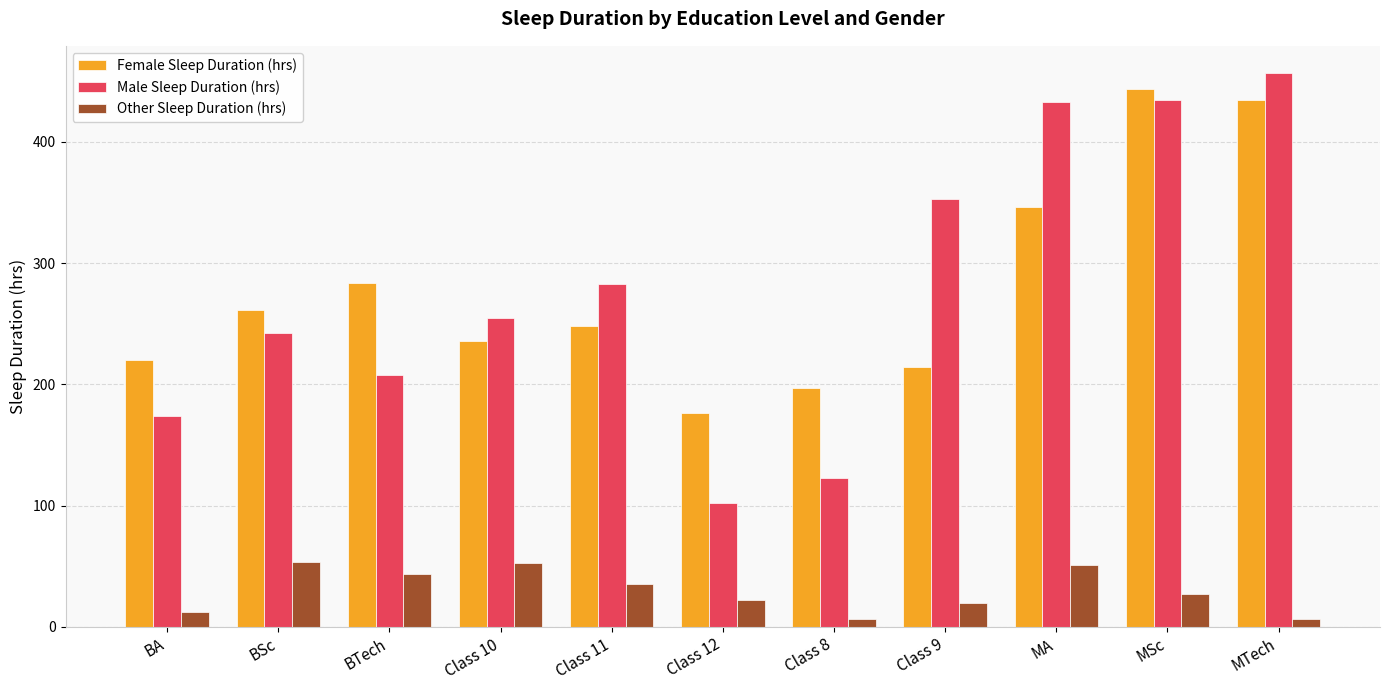

At which label does Female Sleep Duration (hrs) reach its peak?

MSc